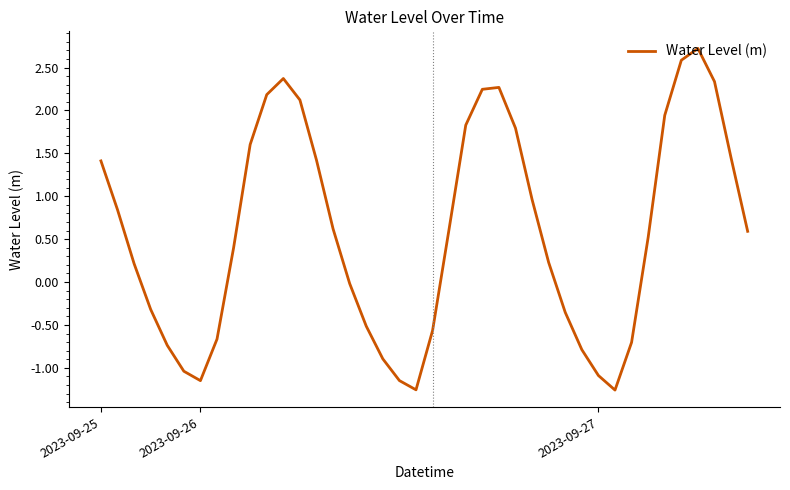

What is the maximum value shown in the chart?

2.7